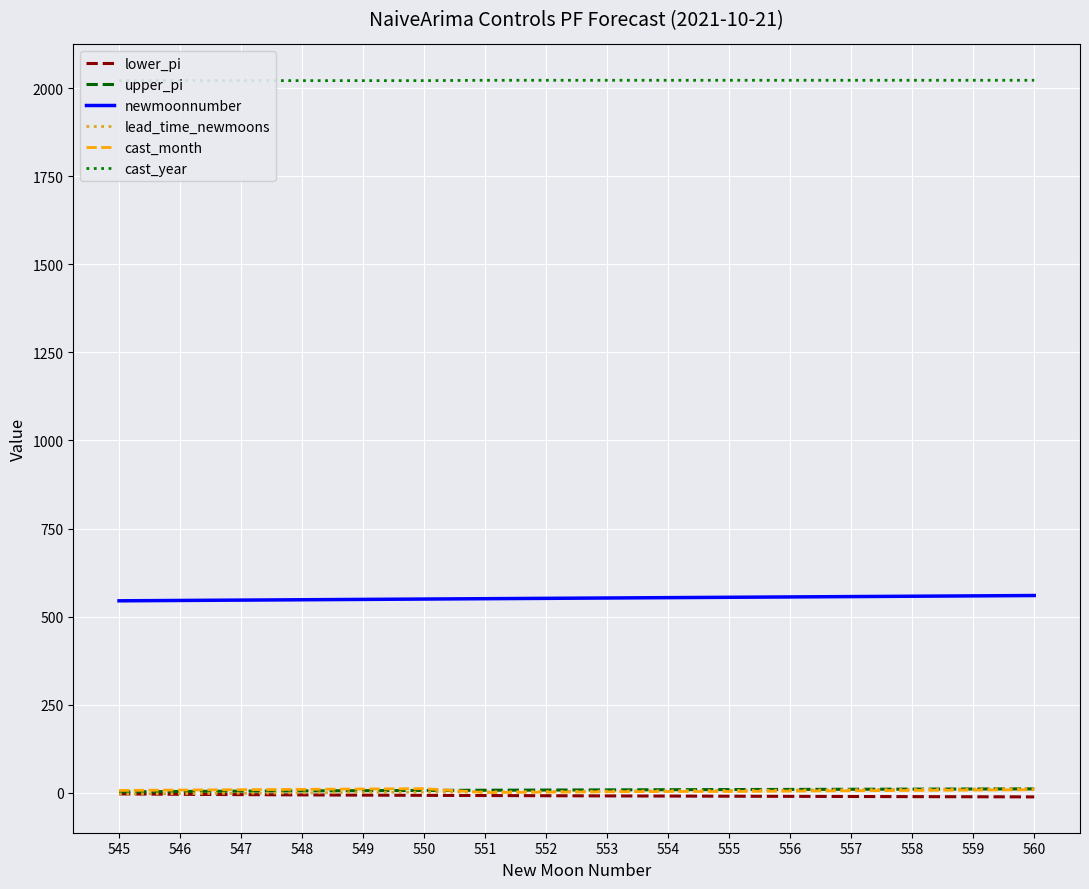

What is the minimum value shown in the chart?

-11.4